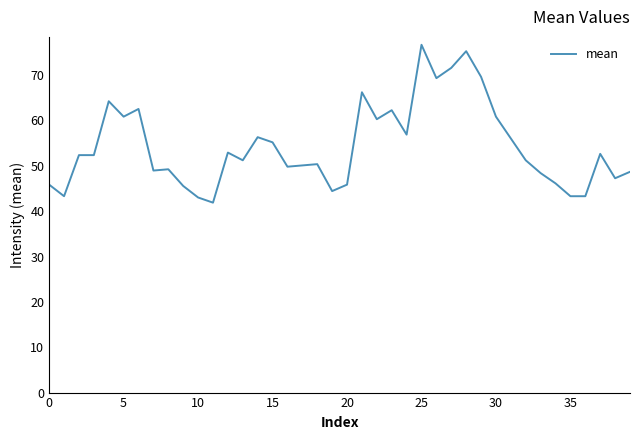

What is the minimum value shown in the chart?

41.9